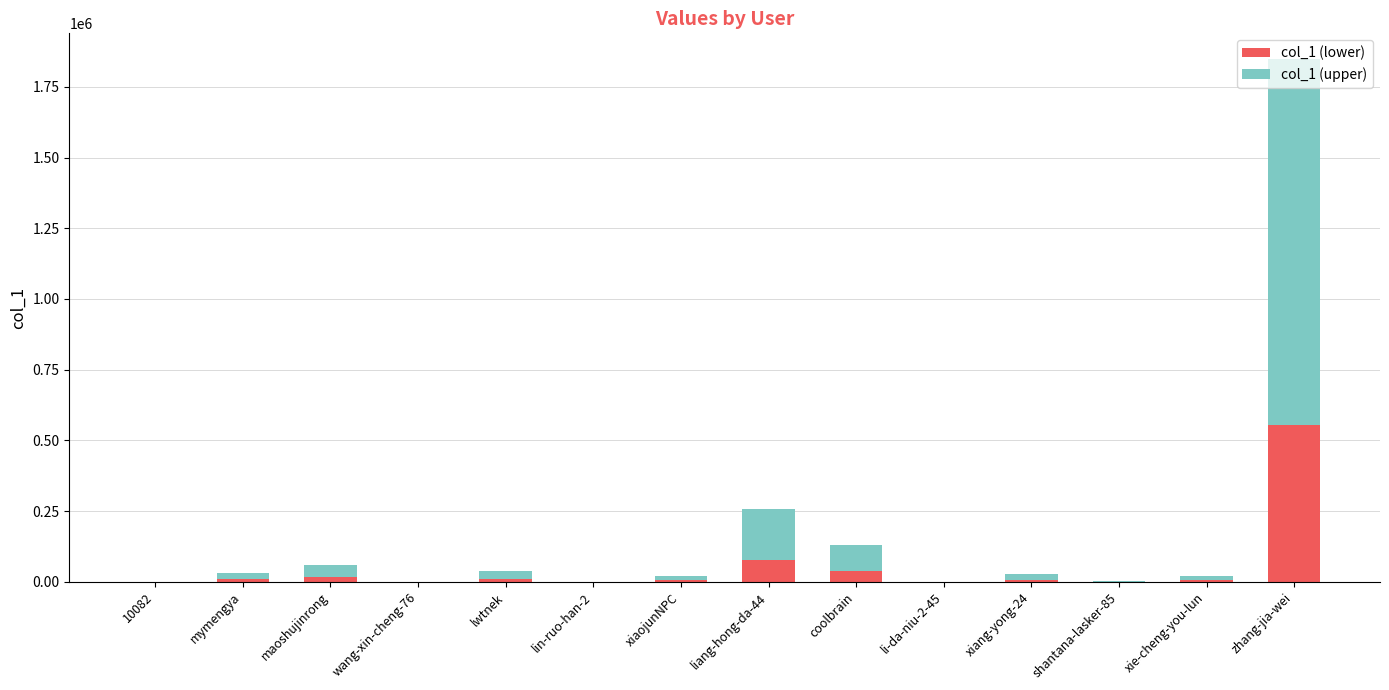

What is the highest value of the col_1 (lower) series?

554026.2